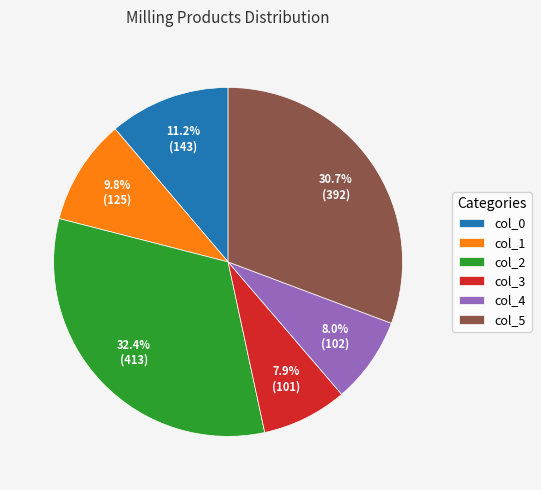

Is it true that col_2 is 32% of the pie?

True